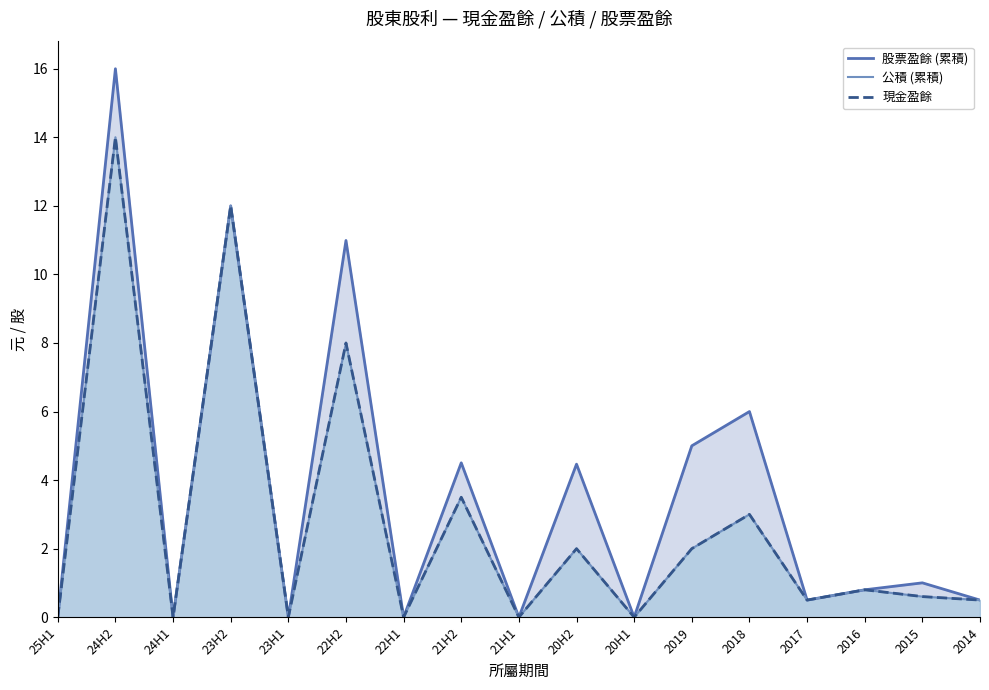

What is the difference between the 公積 (累積) values at 24H2 and 2019?

12.0